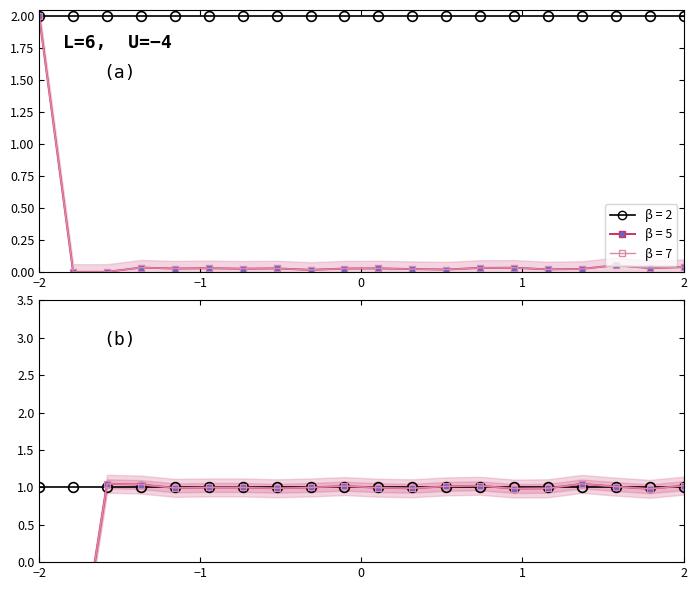

How many values in values are below zero?

2